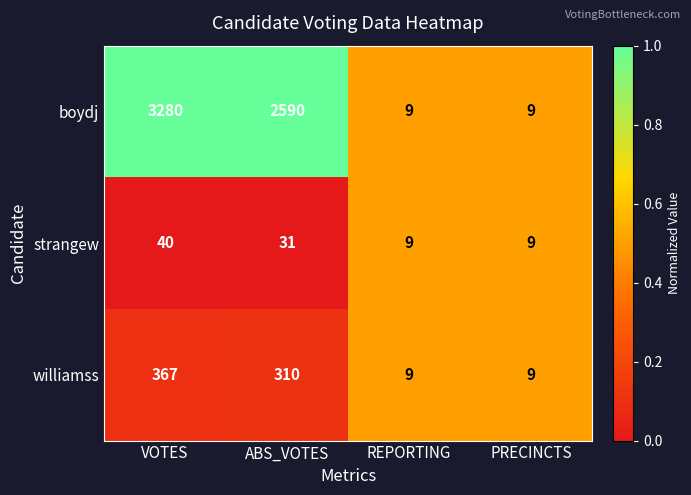

Which series has the widest spread of values?

boydj